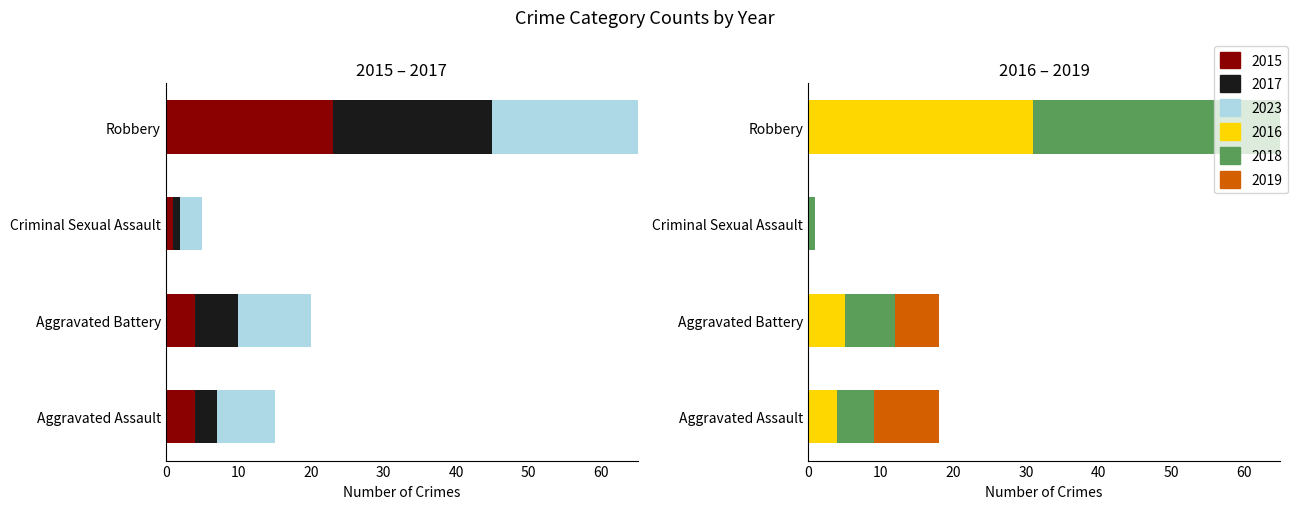

What is the maximum value shown in the chart?

44